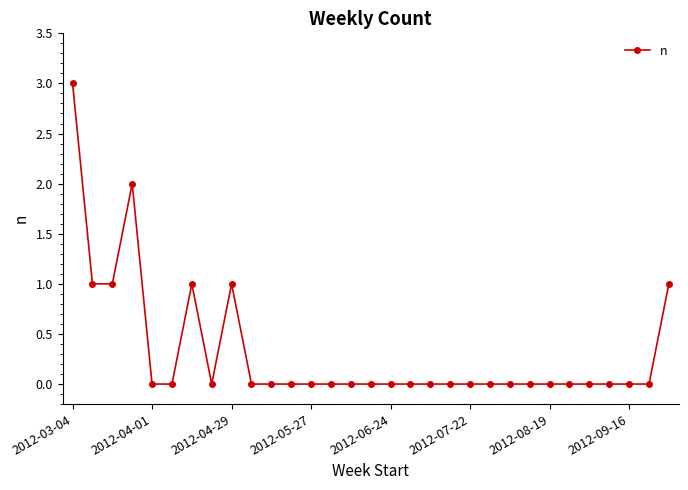

What is the difference between the maximum and minimum values?

3